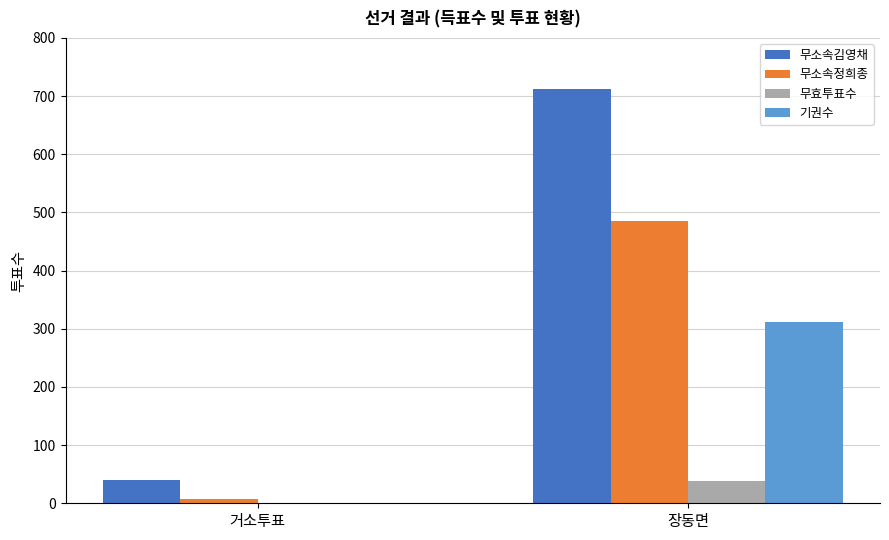

Between 거소투표 and 장동면, which series saw the biggest shift?

무소속김영채